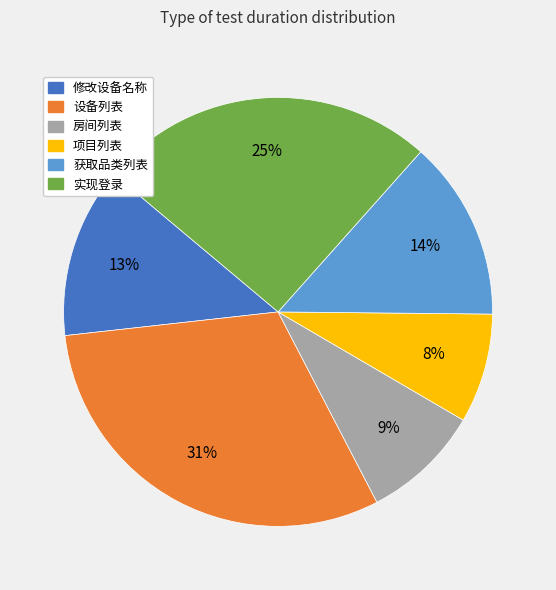

The 房间列表 slice represents 1% of the pie. True or false?

False